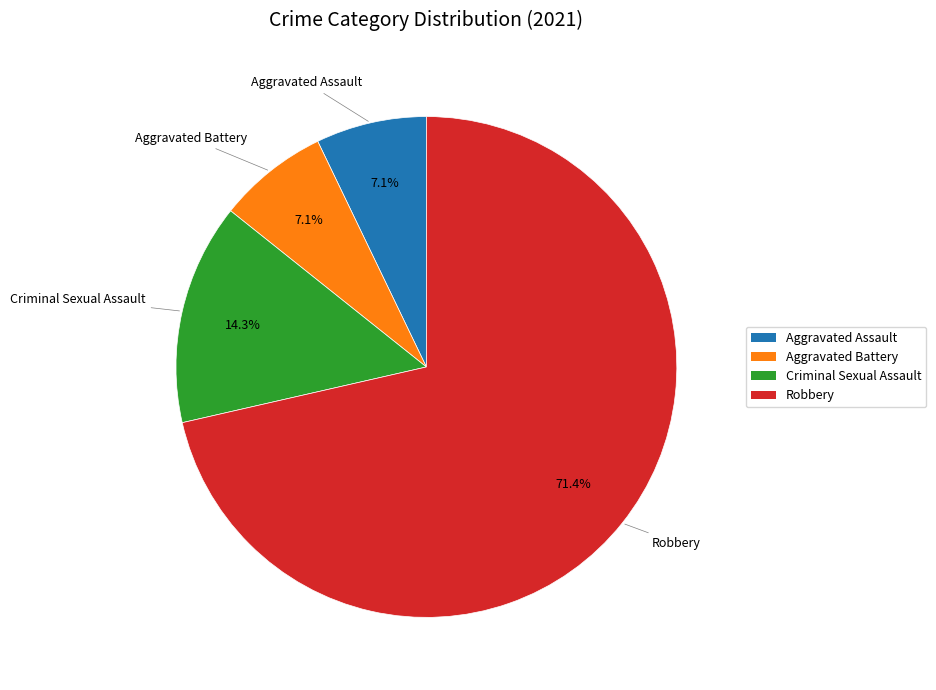

What is the total percentage of Aggravated Battery and Robbery?

78.6%